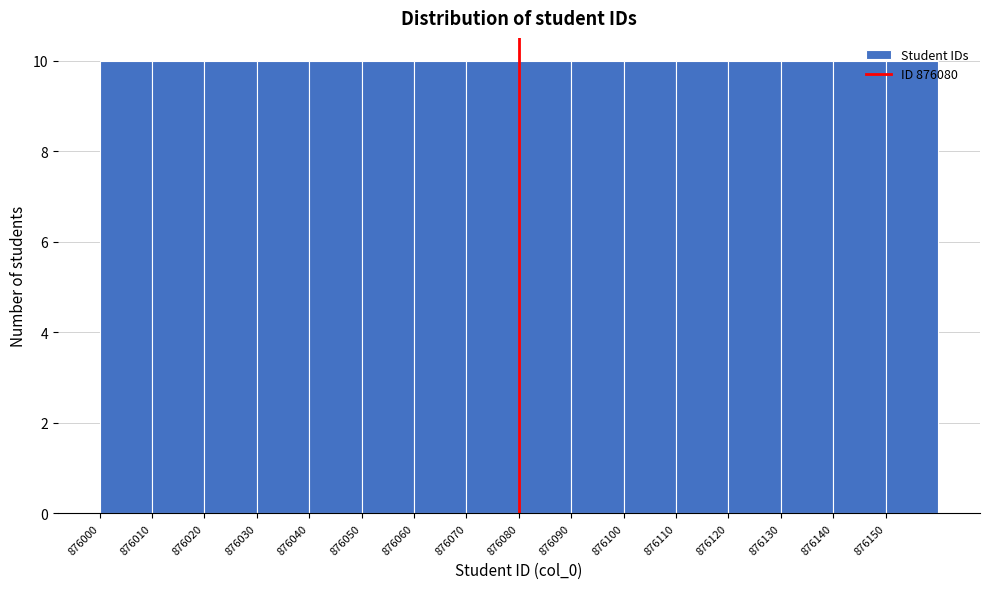

Reading left to right, transcribe this chart: for each bar, give the range it covers on the x-axis and its height. The values are not printed on the chart, so give them approximately, as read against the axis.

876000 to 876010: 10
876010 to 876020: 10
876020 to 876030: 10
876030 to 876040: 10
876040 to 876050: 10
876050 to 876060: 10
876060 to 876070: 10
876070 to 876080: 10
876080 to 876090: 10
876090 to 876100: 10
876100 to 876110: 10
876110 to 876120: 10
876120 to 876130: 10
876130 to 876140: 10
876140 to 876150: 10
876150 to 876160: 10